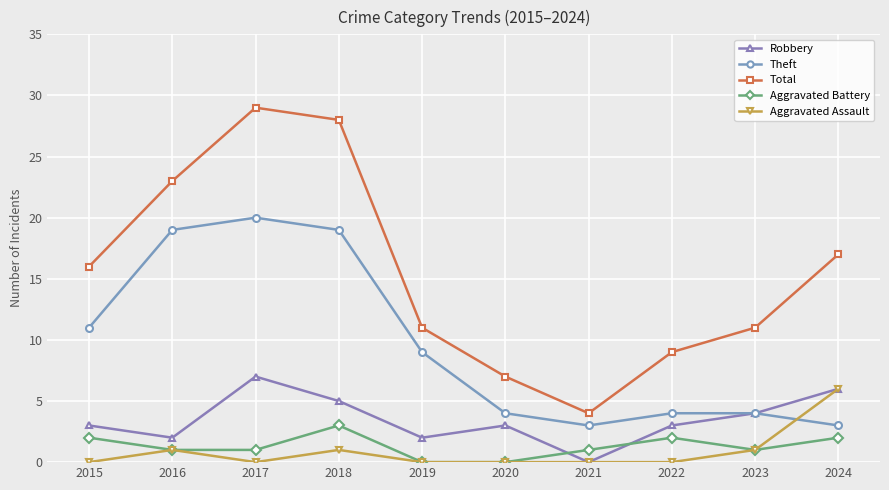

Which series has the widest spread of values?

Total